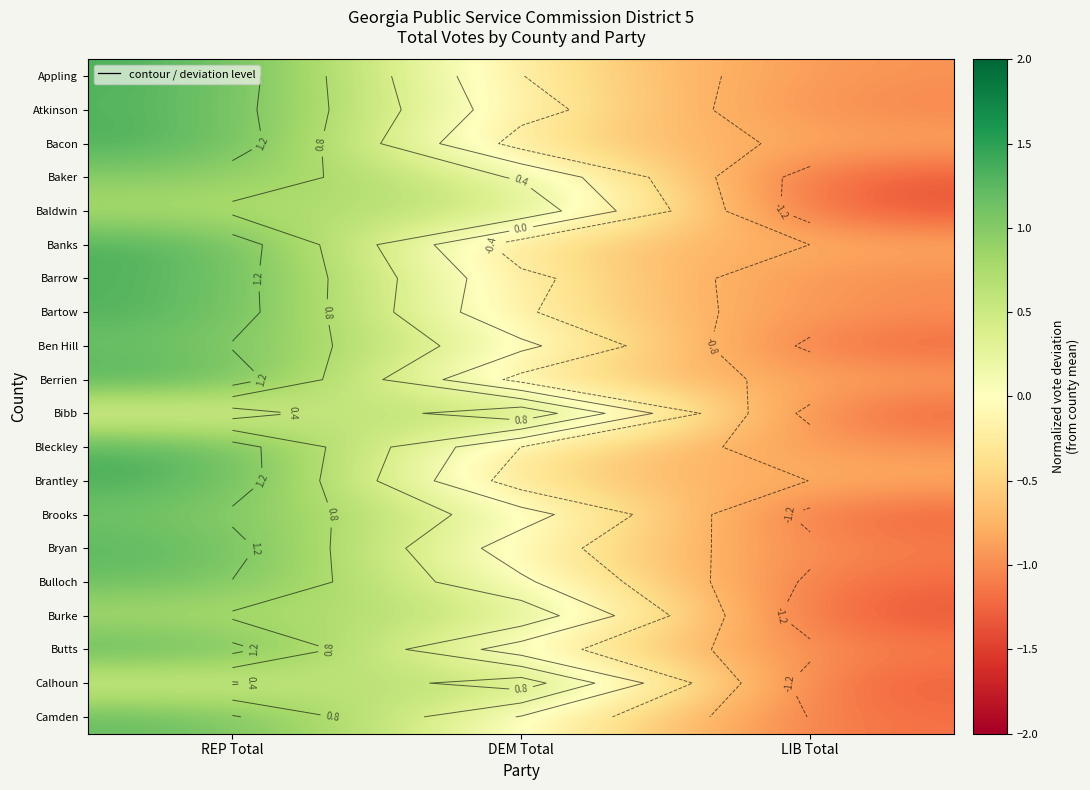

Rank the categories by Ben Hill value from lowest to highest.

LIB Total, DEM Total, REP Total